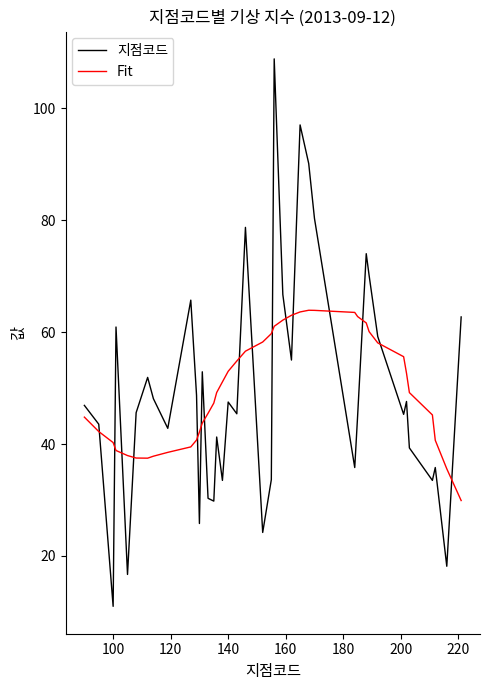

Rank the series by their maximum value, from lowest to highest.

Fit, 지점코드